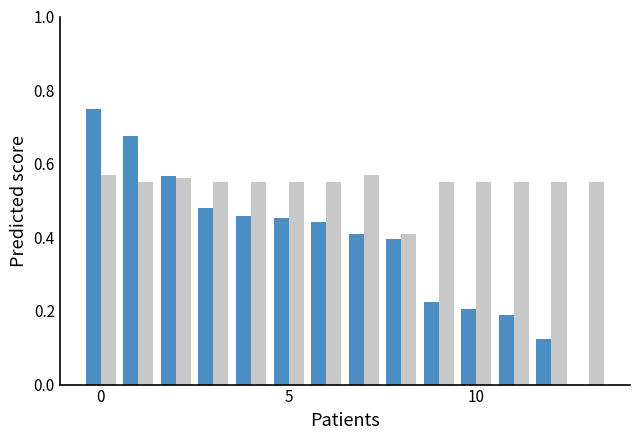

Count the number of categories in the chart.

14